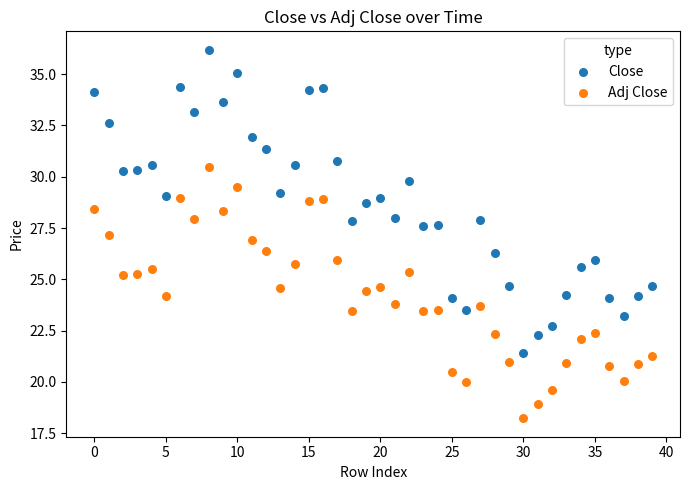

Which series reaches the minimum Y coordinate?

Adj Close